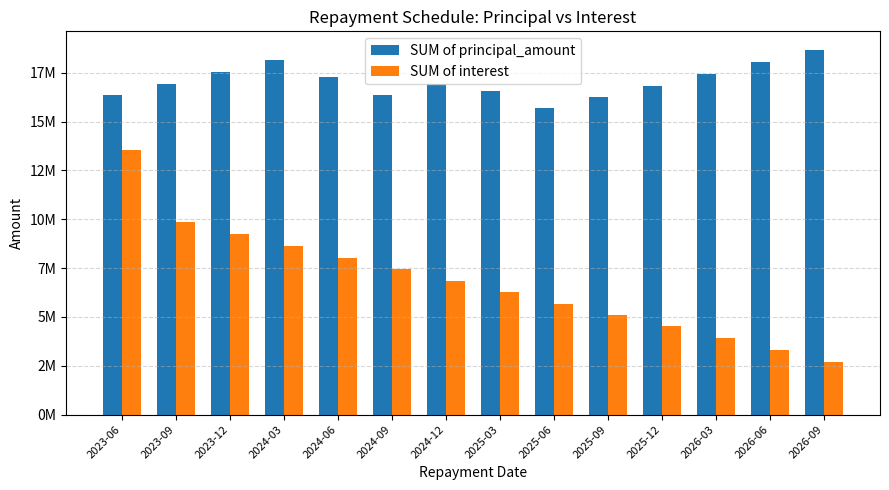

What are all the series names shown in the legend?

SUM of principal_amount, SUM of interest